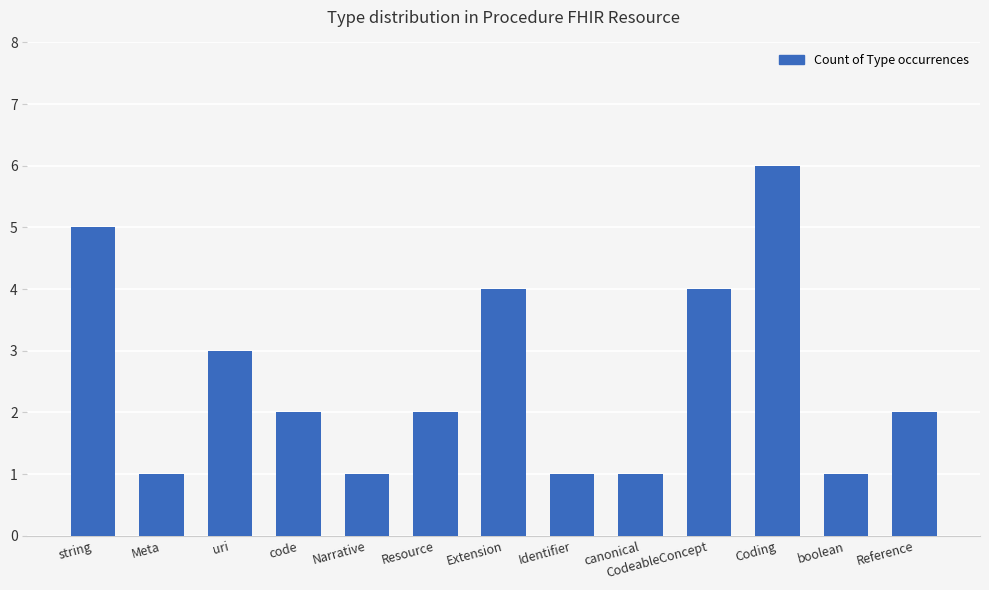

How many values are between 1 and 4?

11